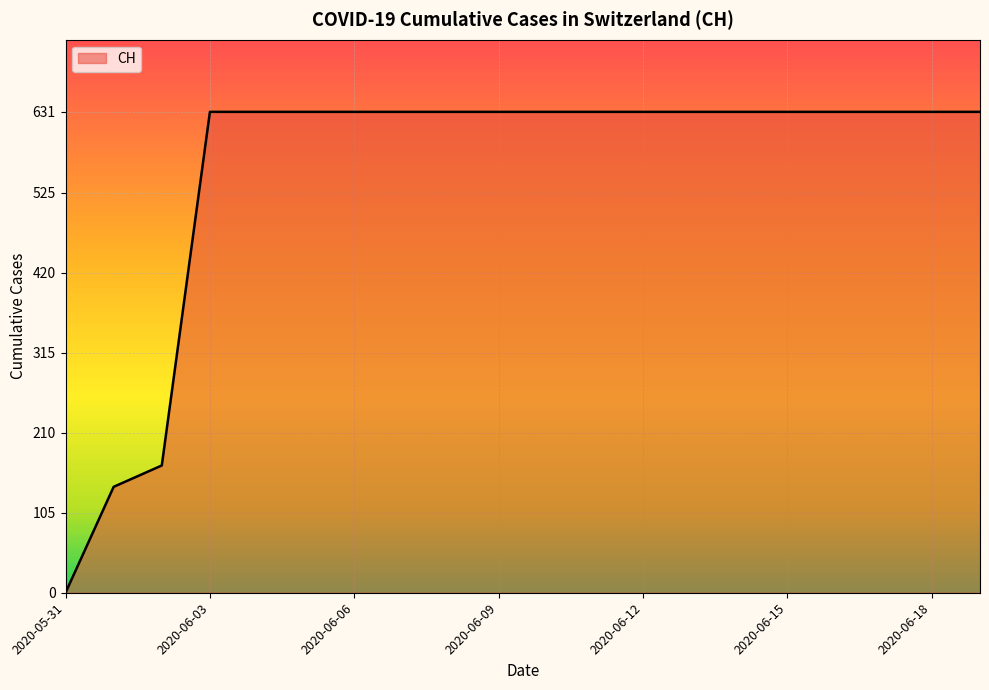

What is the maximum value shown in the chart?

631